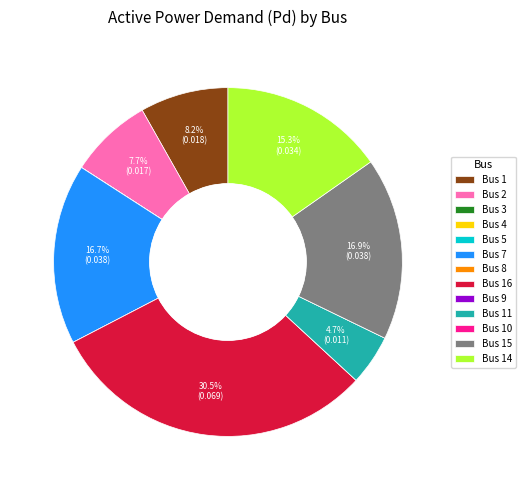

What is the total percentage of Bus 2 and Bus 16?

38.2%